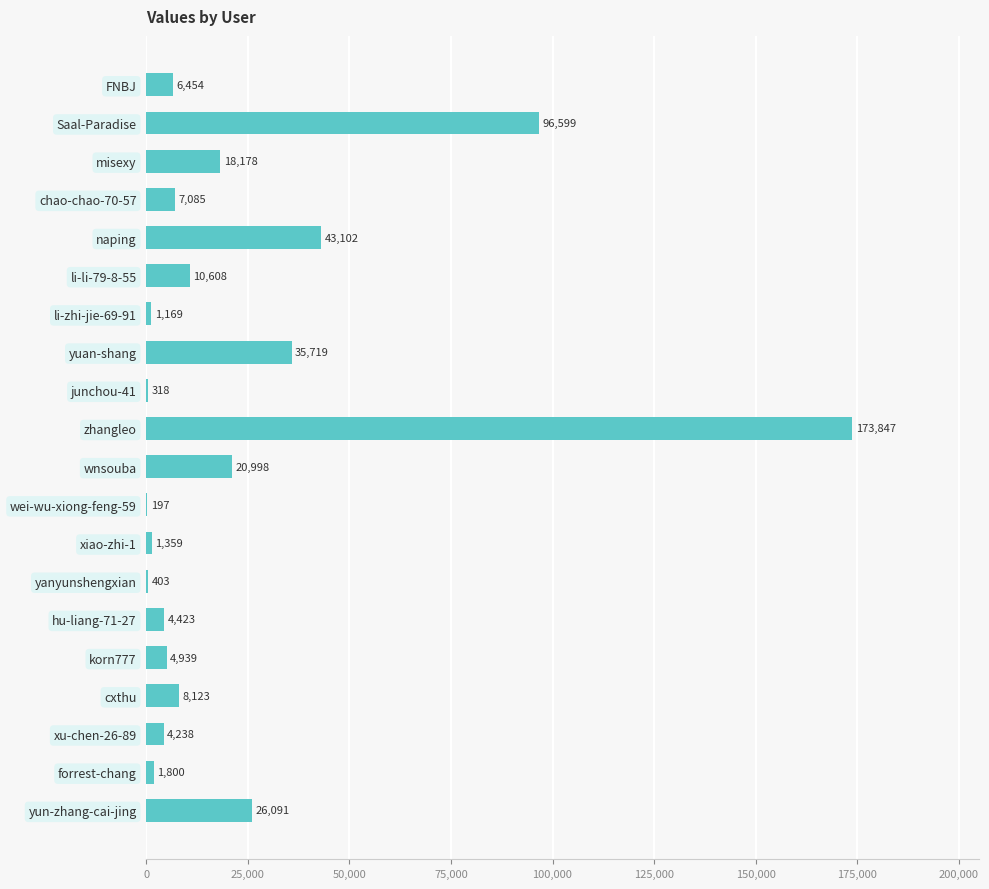

What value does the data have at yanyunshengxian, to the nearest 100?

400